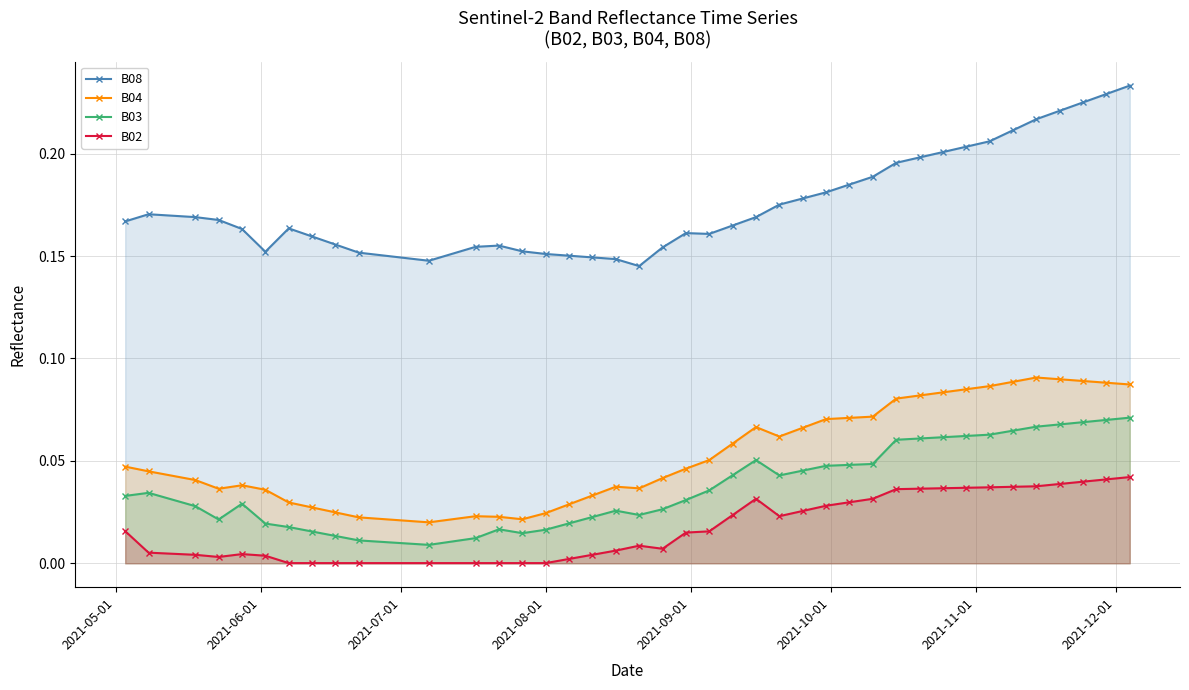

Which series has the largest total across all categories?

B08